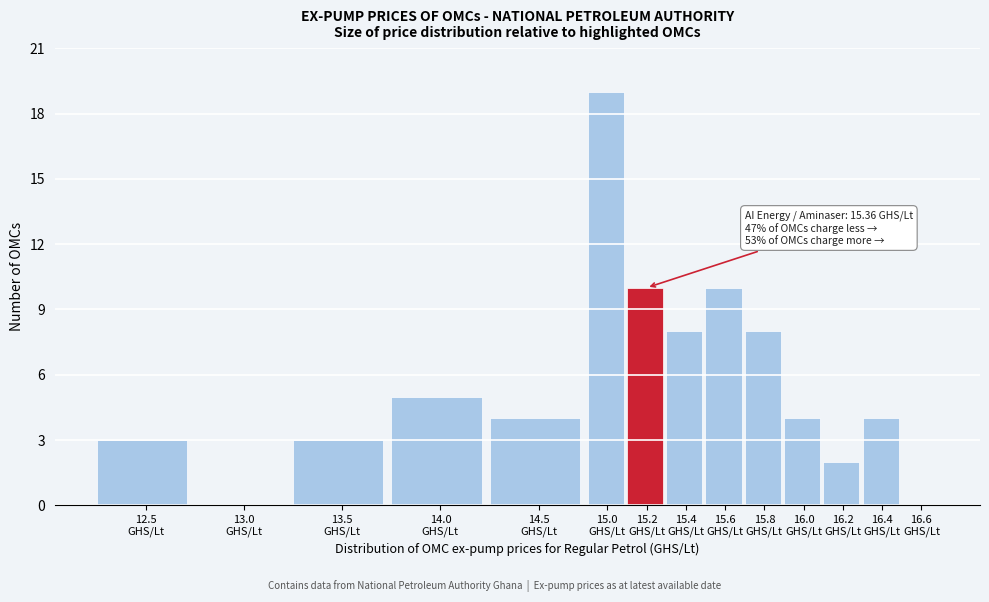

What is the sum of all values?

80